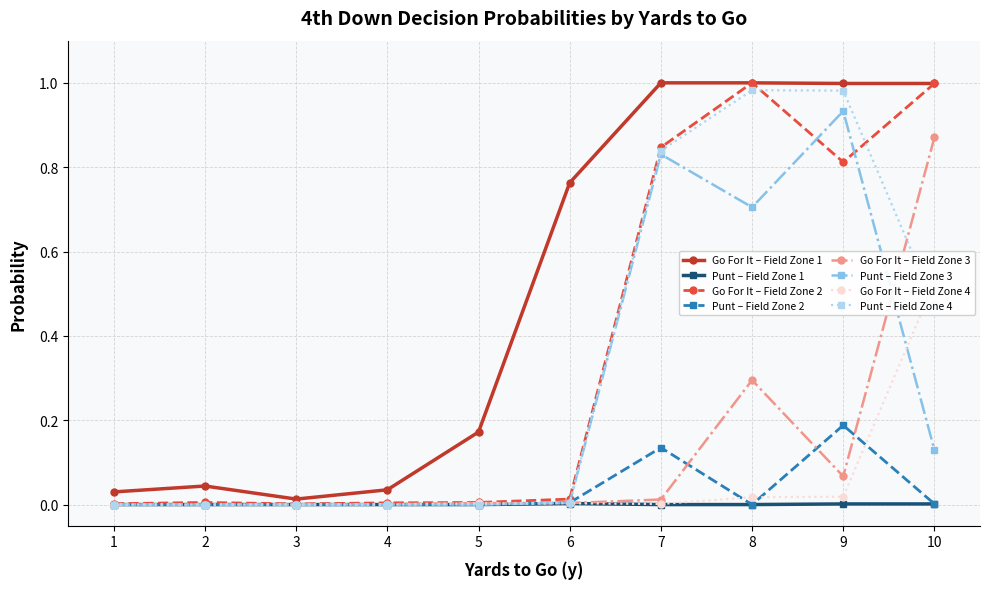

Is it true that Punt – Field Zone 4 equals 0.0 at 5?

True